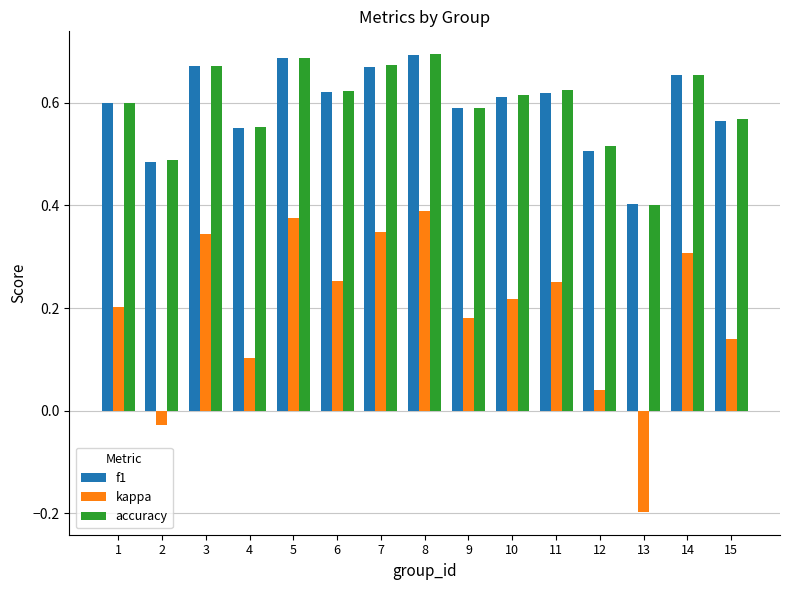

Between 1 and 15, which series saw the biggest shift?

kappa